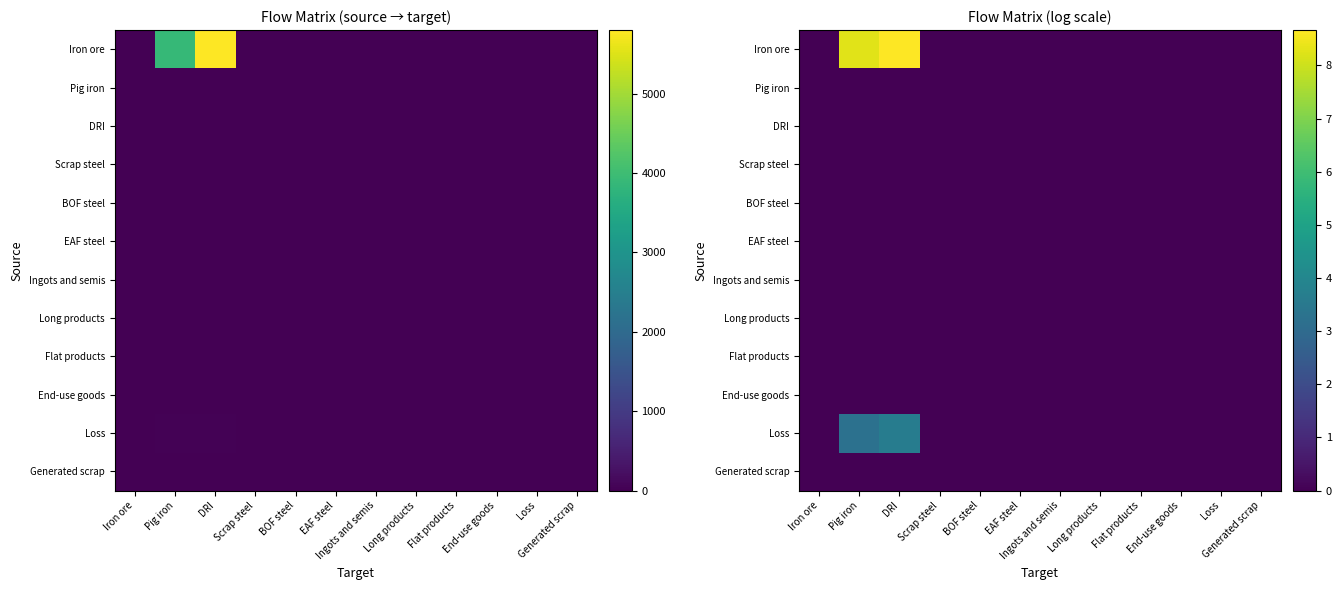

How many distinct data groups are displayed?

12